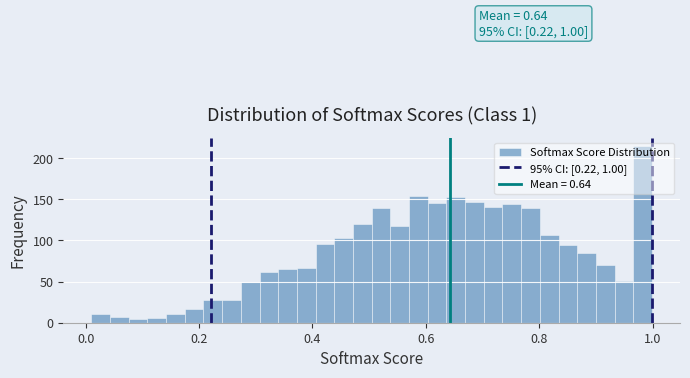

Read against the x-axis, roughly where is the centre of the tallest bar?

0.98